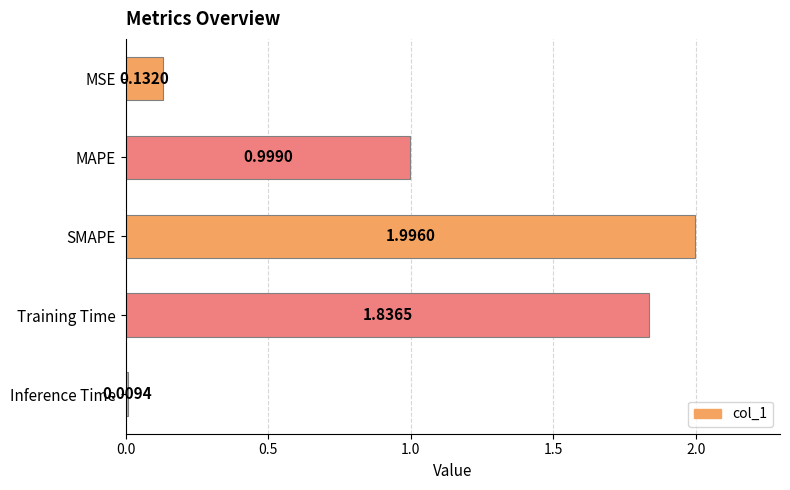

What is the label of the 5th bar from the bottom?

MSE